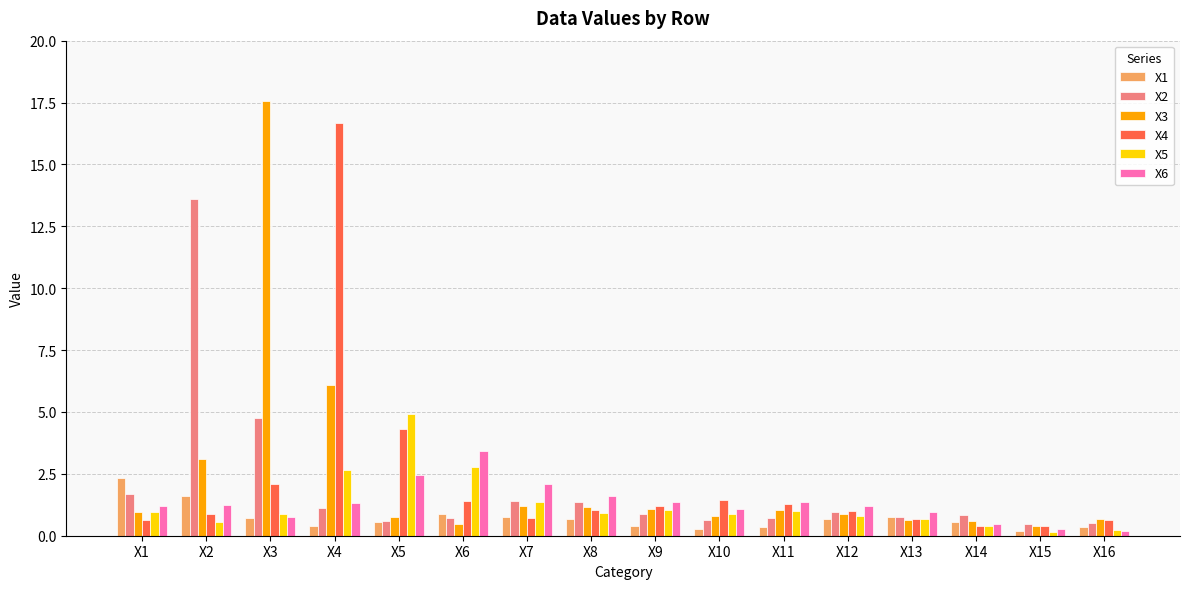

Which series has the widest spread of values?

X3